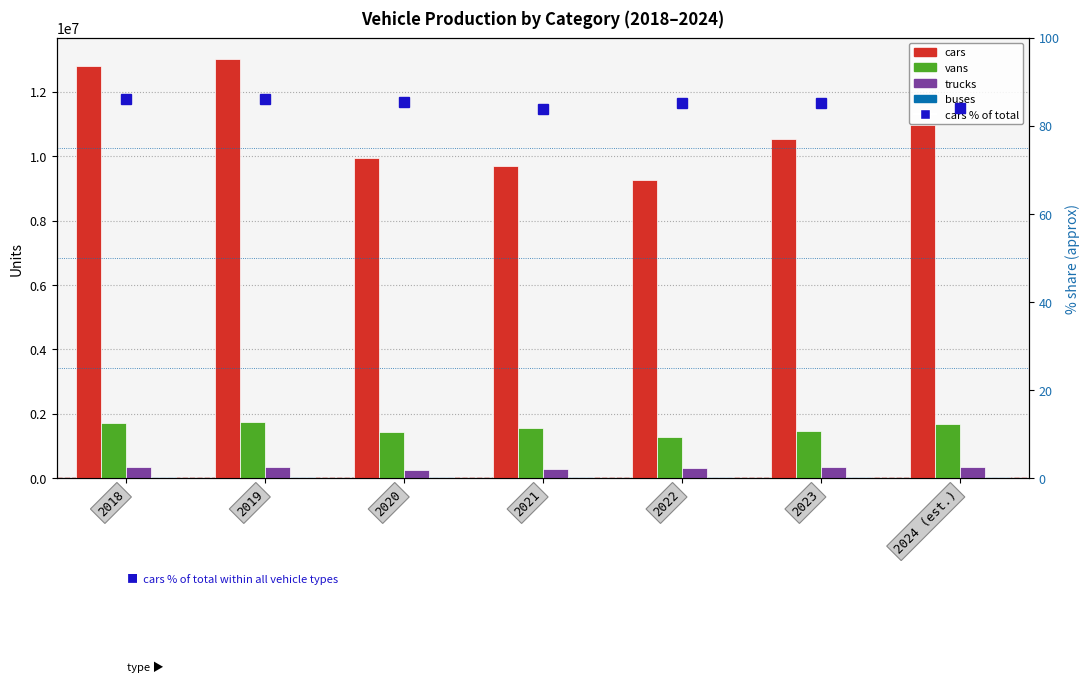

What is the difference between the cars values at 2018 and 2023?

2244473.0